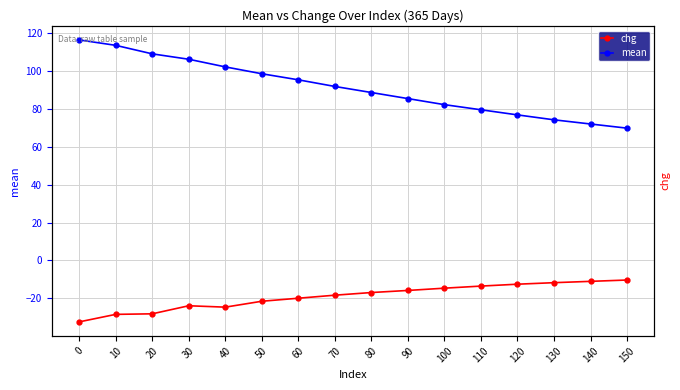

Does the chart display data point markers on the line(s)?

Yes